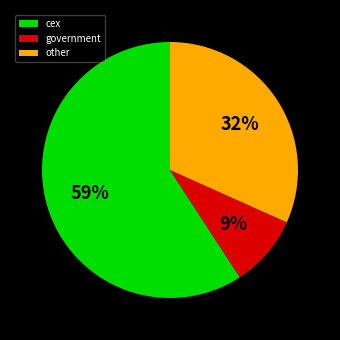

To the nearest percent, what portion does government represent?

9%